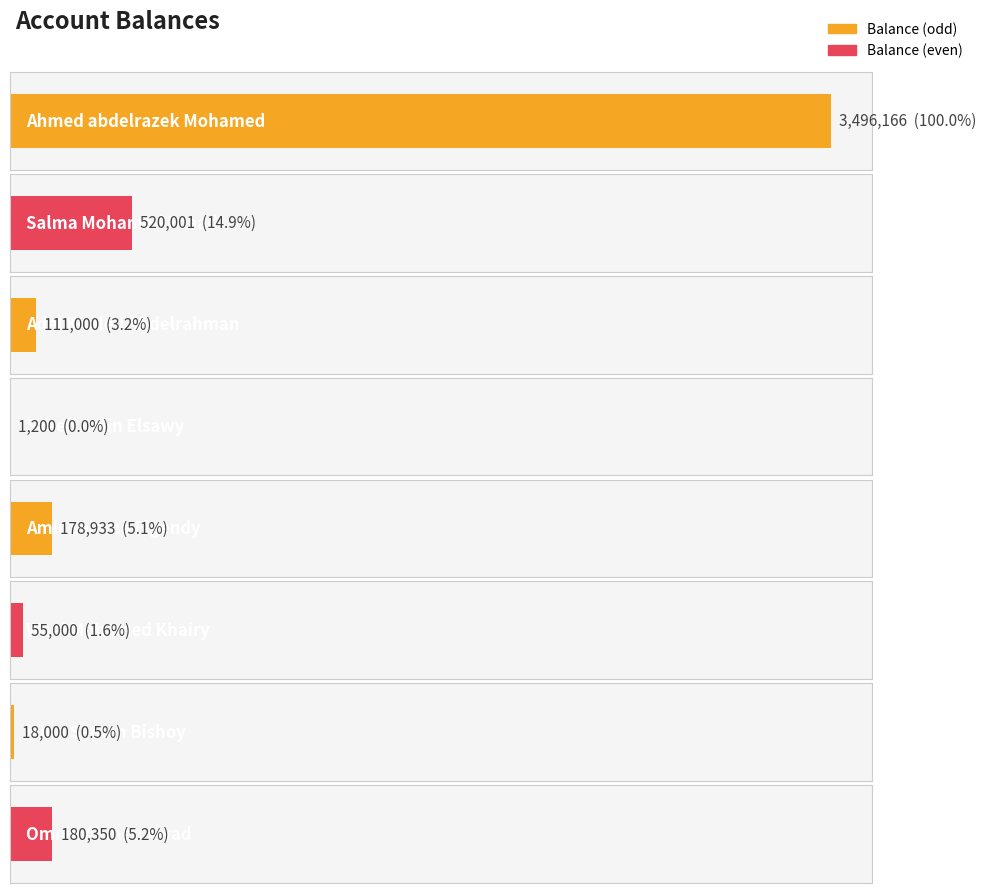

Is it true that the value at Wael Mohamed Khairy is 55000?

True